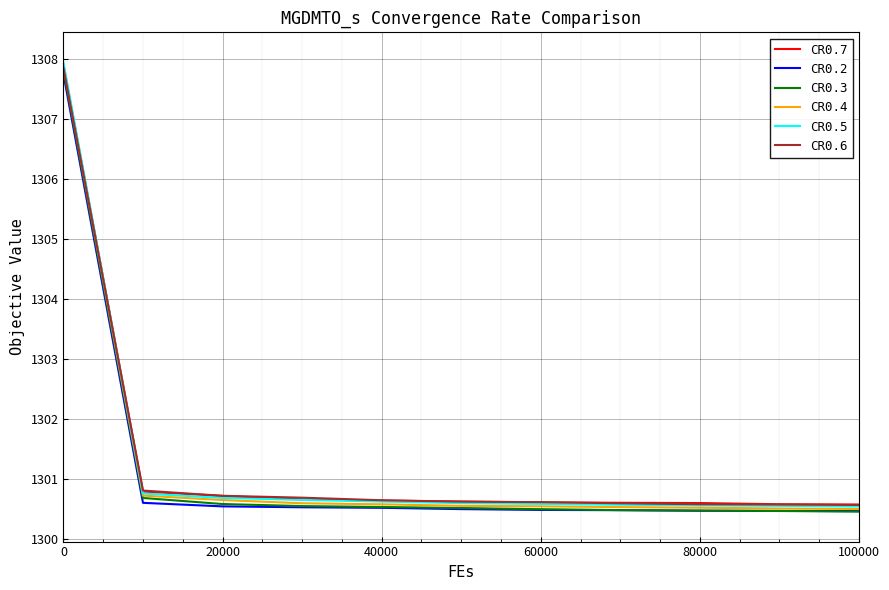

At how many categories does at least one series exceed 1303?

1